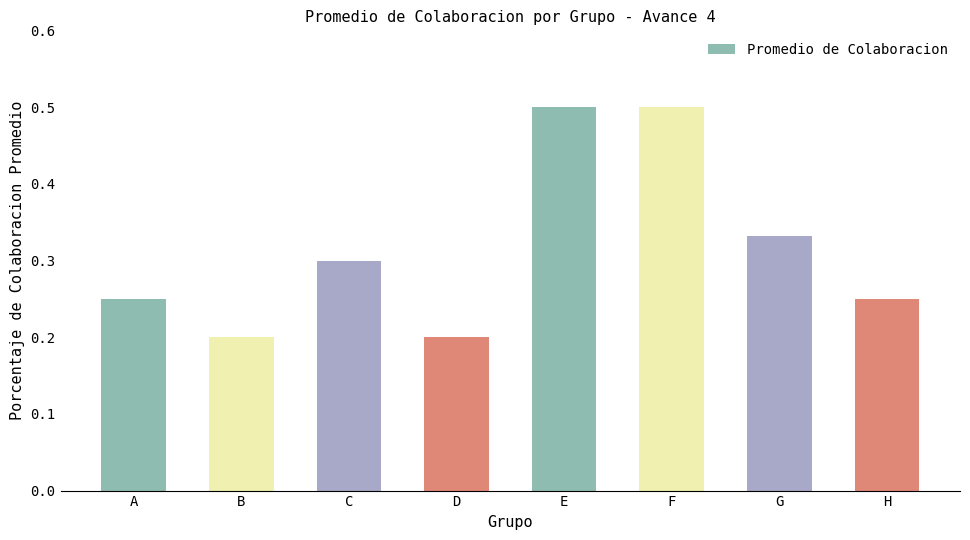

What is the sum of the values at B and G?

0.5